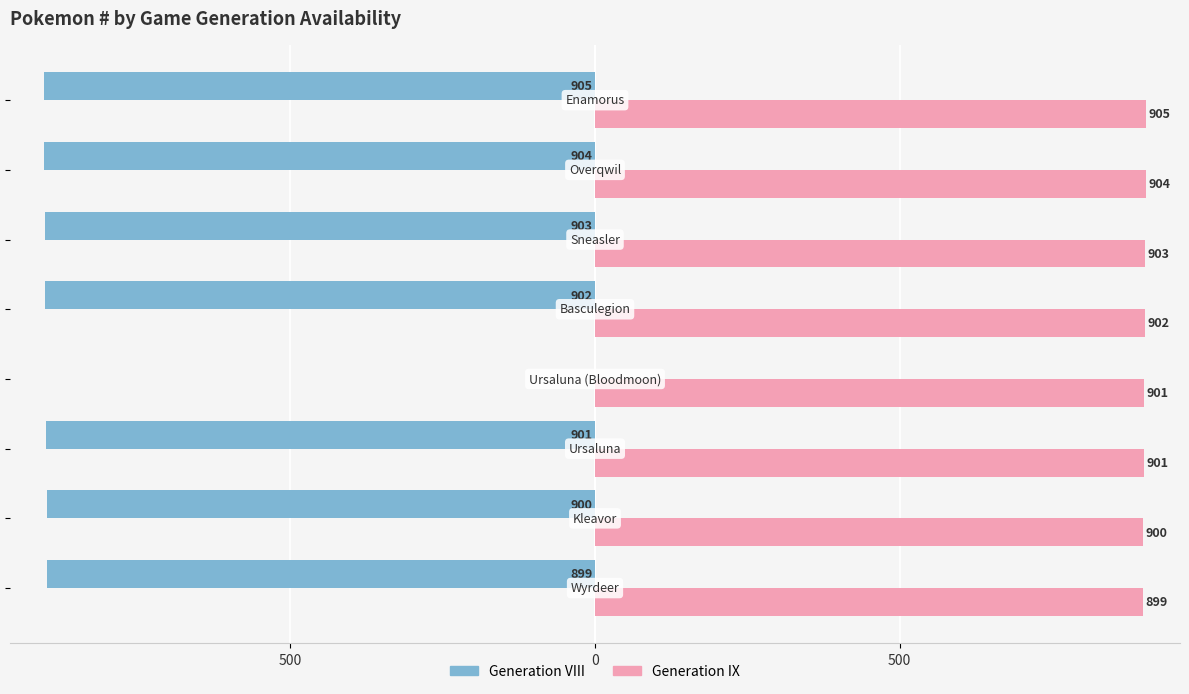

Which series has the widest spread of values?

Generation VIII